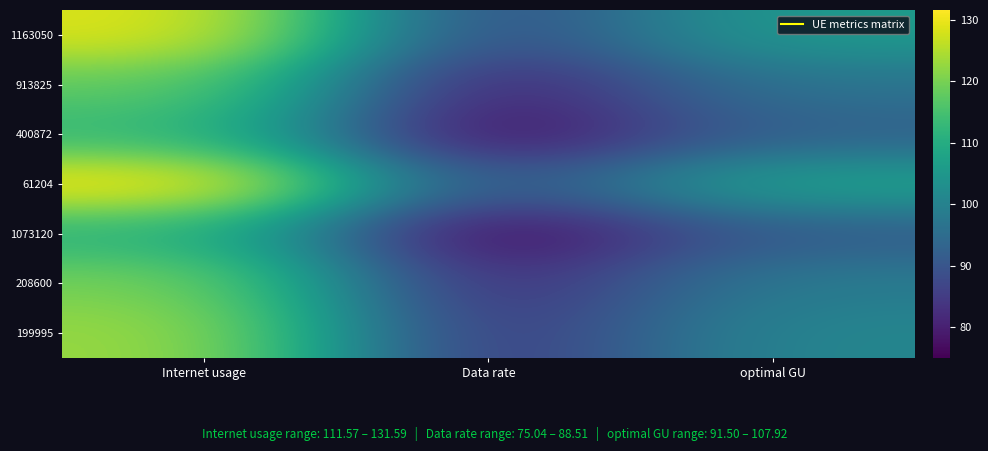

Rank the series at optimal GU from highest to lowest value.

61204, 1163050, 199995, 208600, 913825, 400872, 1073120